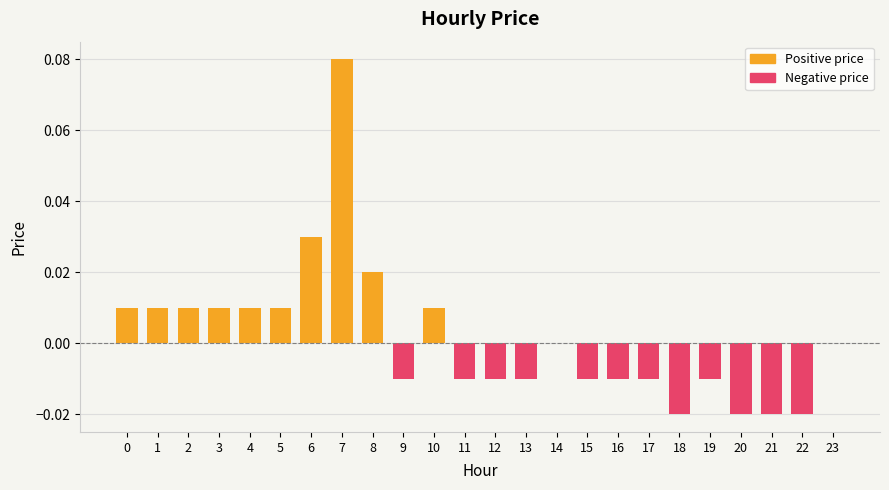

The value of Negative price at 12 is -0.0. True or false?

True